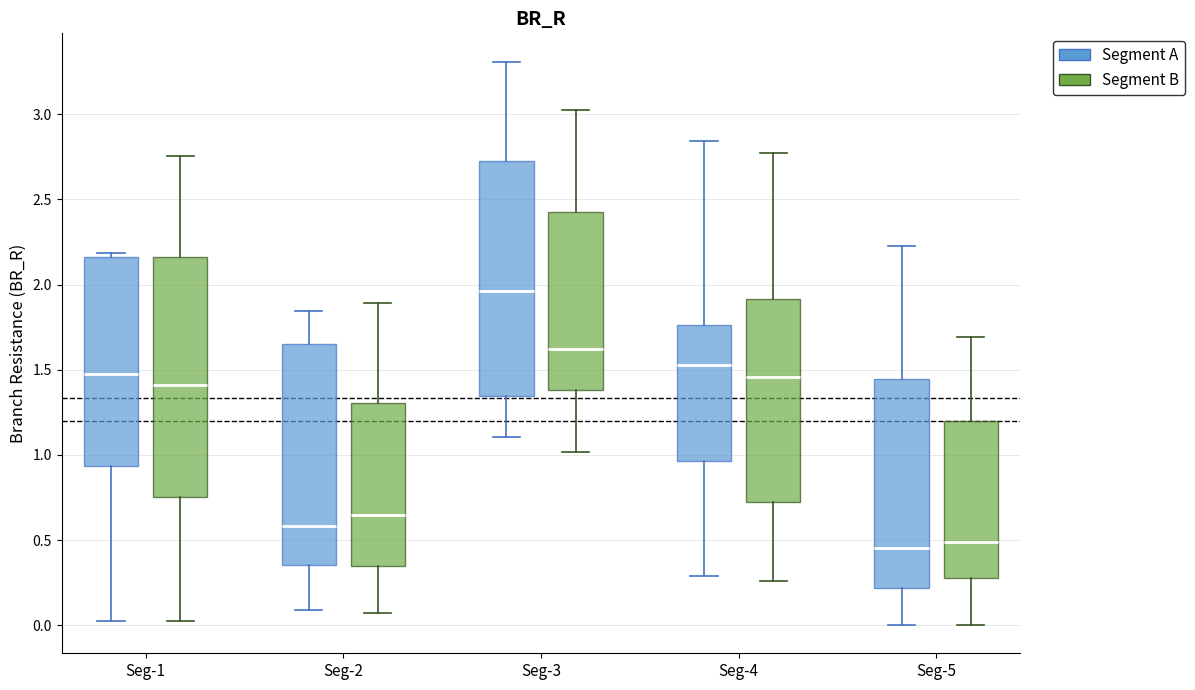

Where does the upper whisker of the box for Seg-1 (Segment B) end on the y-axis? The values are not printed on the chart, so give them approximately, as read against the axis.

2.75